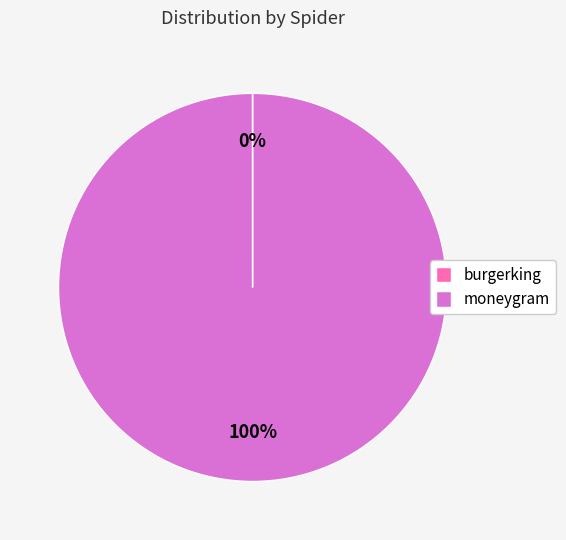

The moneygram slice represents 100% of the pie. True or false?

True